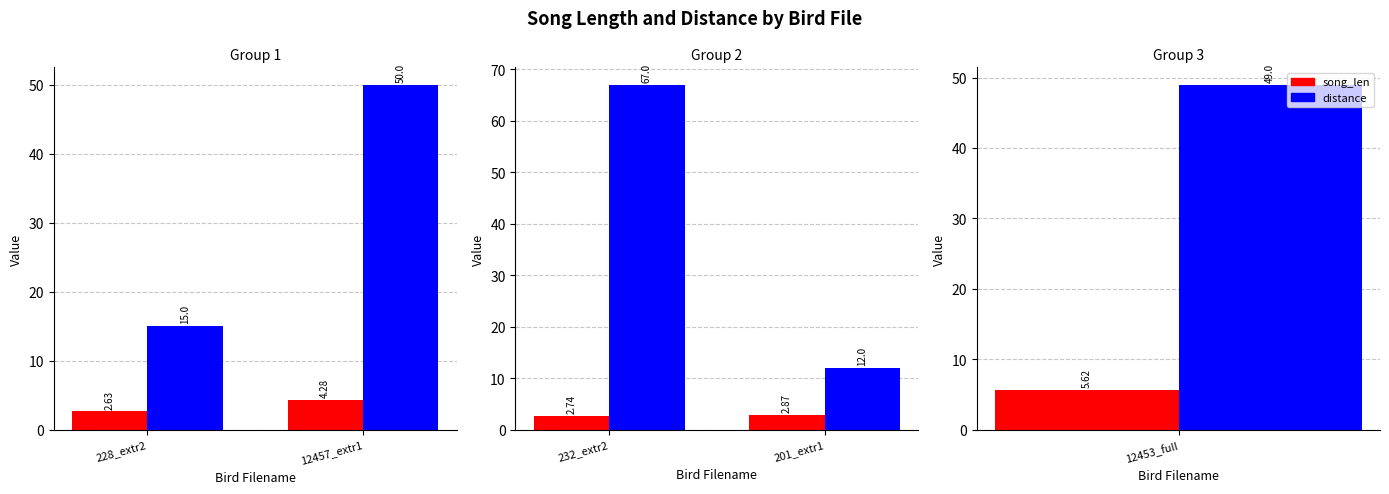

What is the greatest value displayed?

67.0